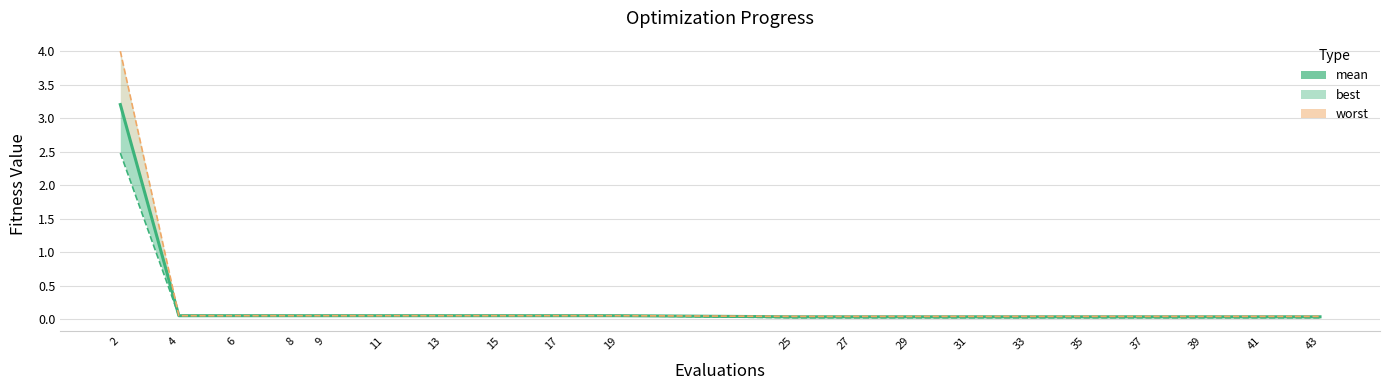

True or false: best and worst cross at least once.

False